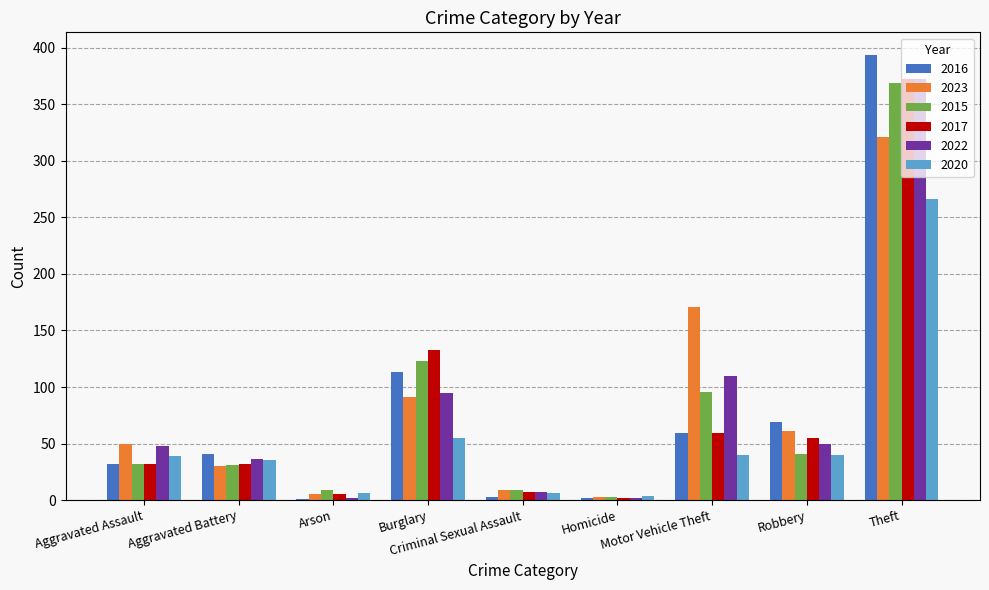

What is the sum of all 2023 values?

741